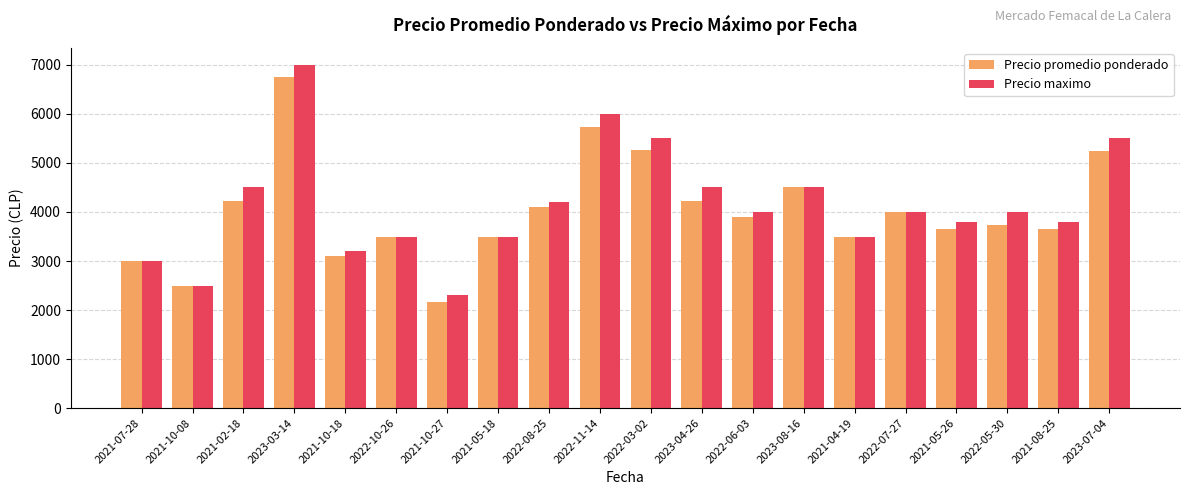

What is the value of the Precio maximo bar at the 2nd from the left?

2500